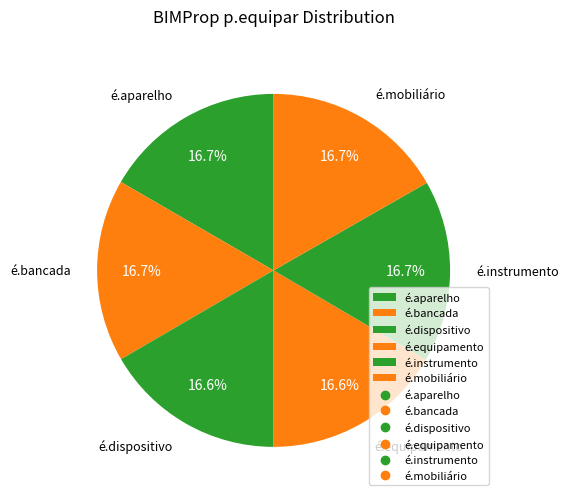

Does é.dispositivo account for over 50% of the chart?

No